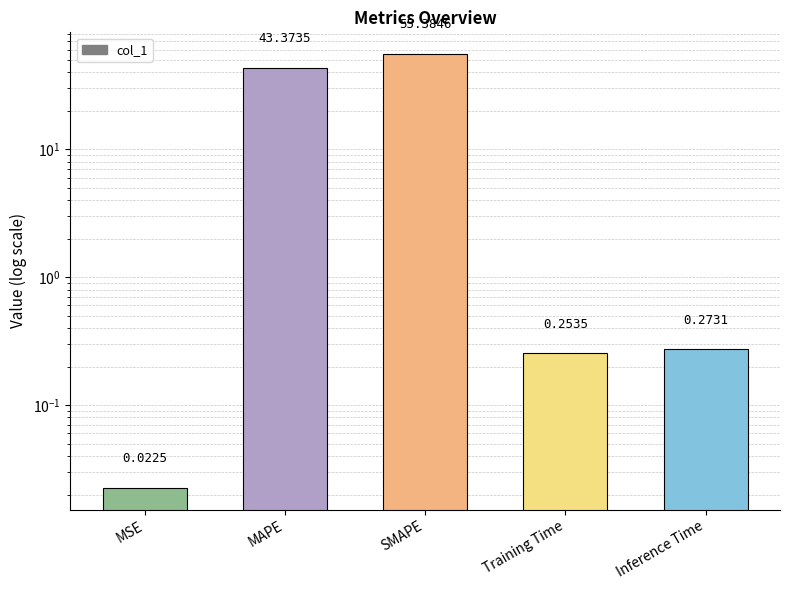

What is the label of the 3rd bar from the left?

SMAPE